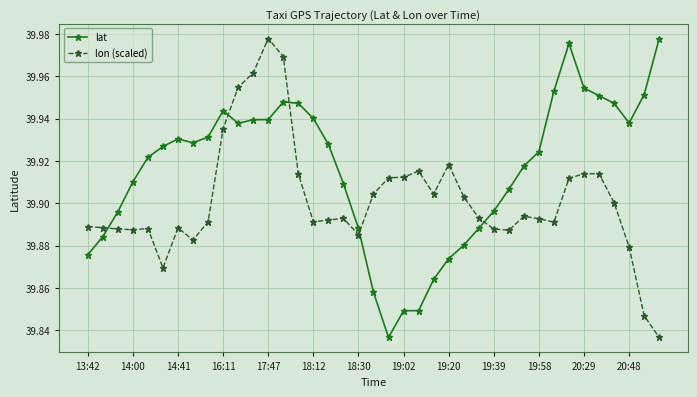

Rank the series by their average value, from lowest to highest.

lon (scaled), lat